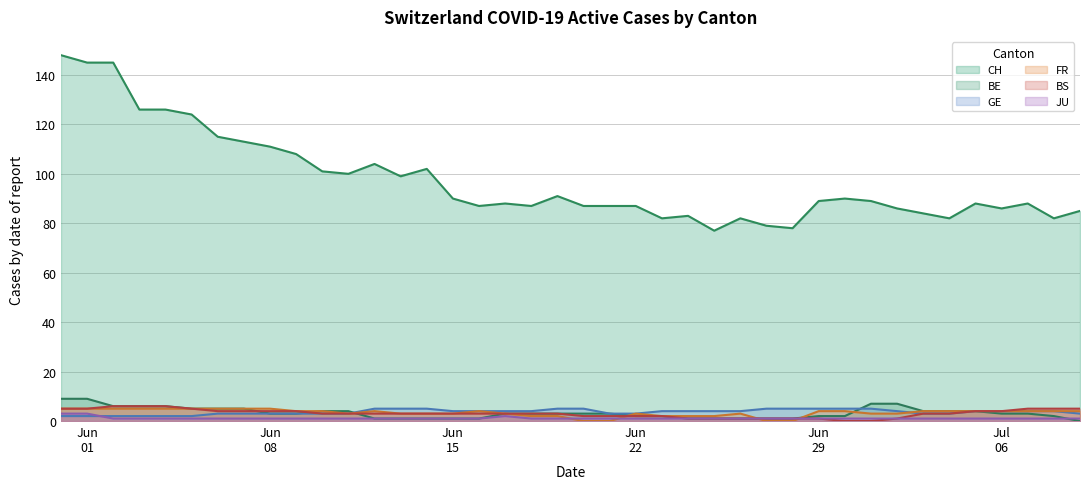

Which series has the widest spread of values?

CH